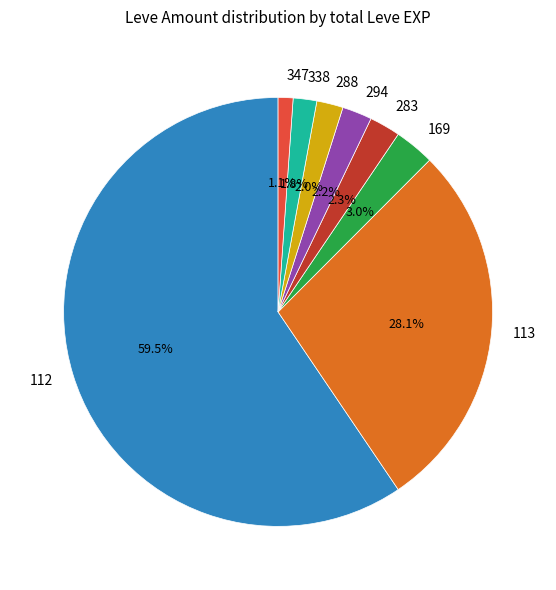

Which category has the smallest portion of the pie?

347